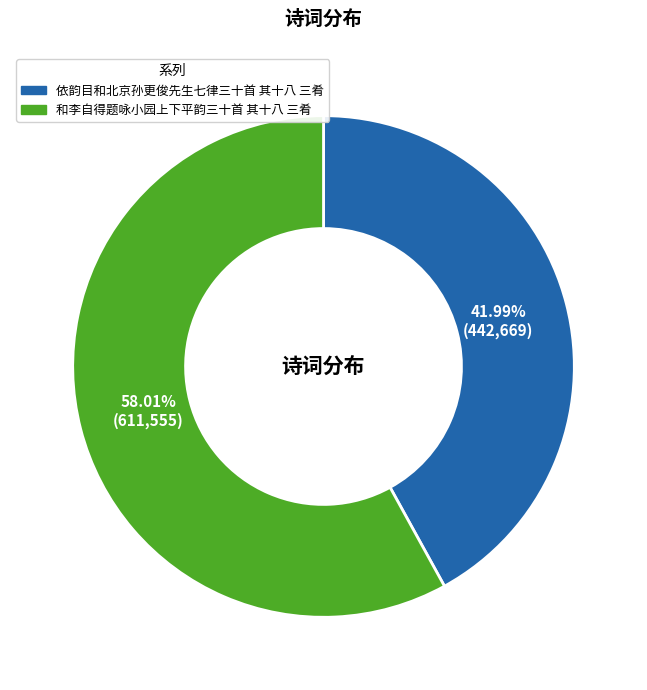

Is it true that 依韵目和北京孙更俊先生七律三十首 其十八 三肴 is 42% of the pie?

True